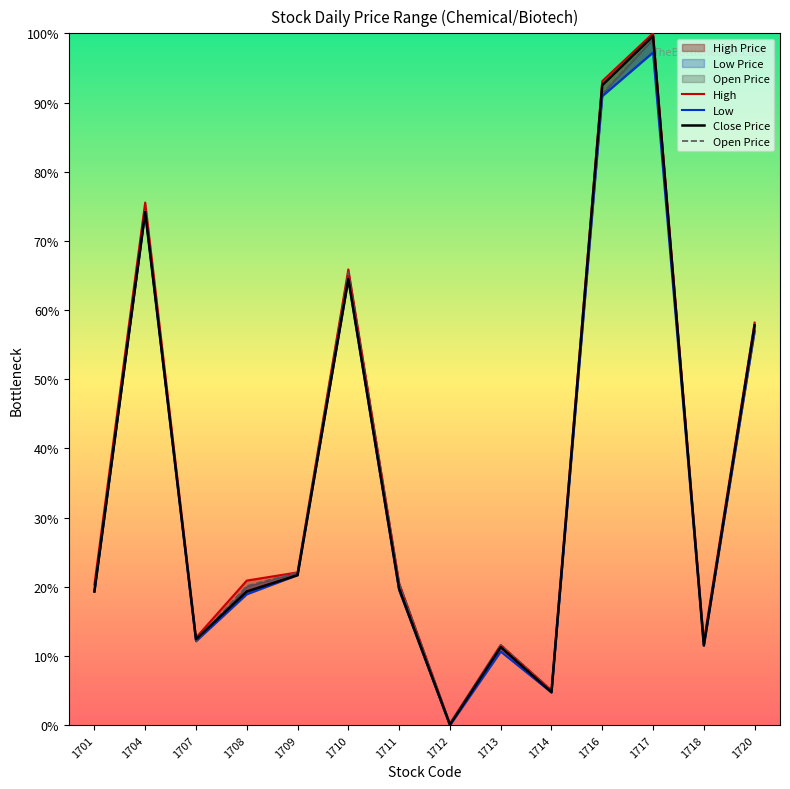

Does the chart display data point markers on the line(s)?

No